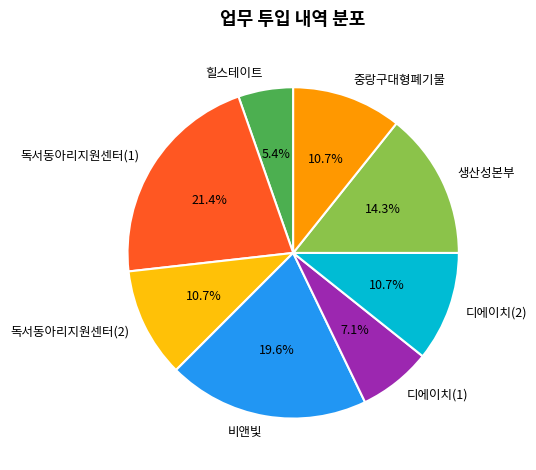

To the nearest percent, what portion does 중랑구대형폐기물 represent?

11%